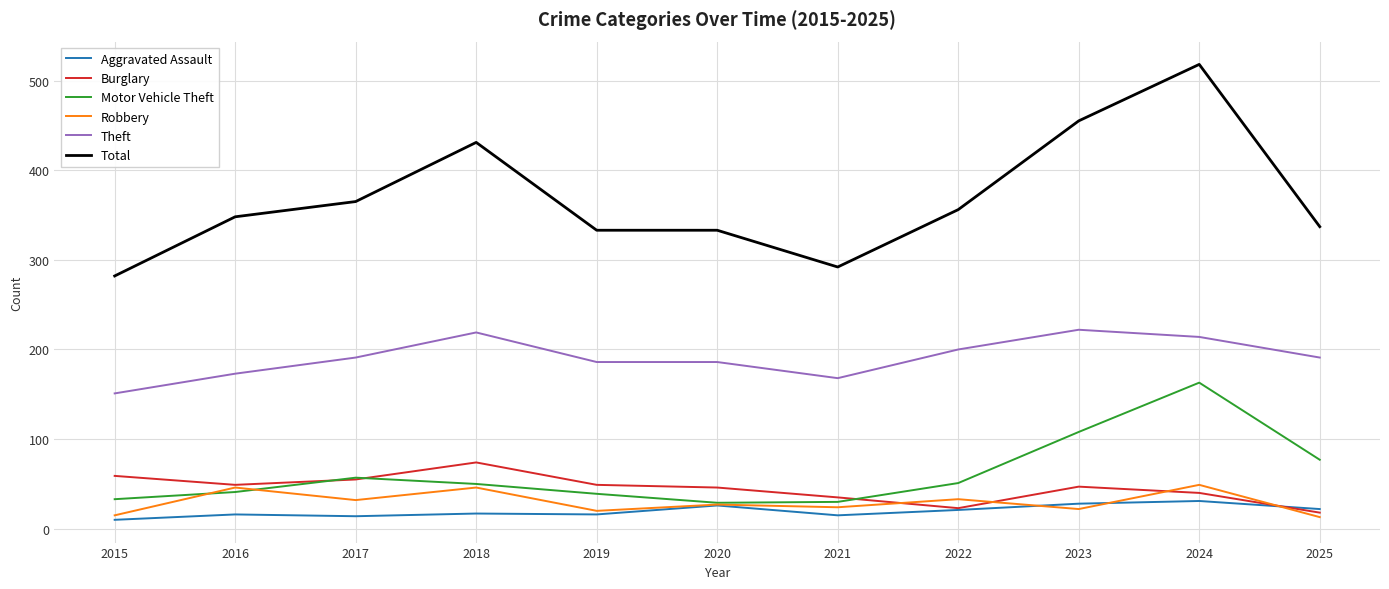

Which series has the largest range (max minus min)?

Total